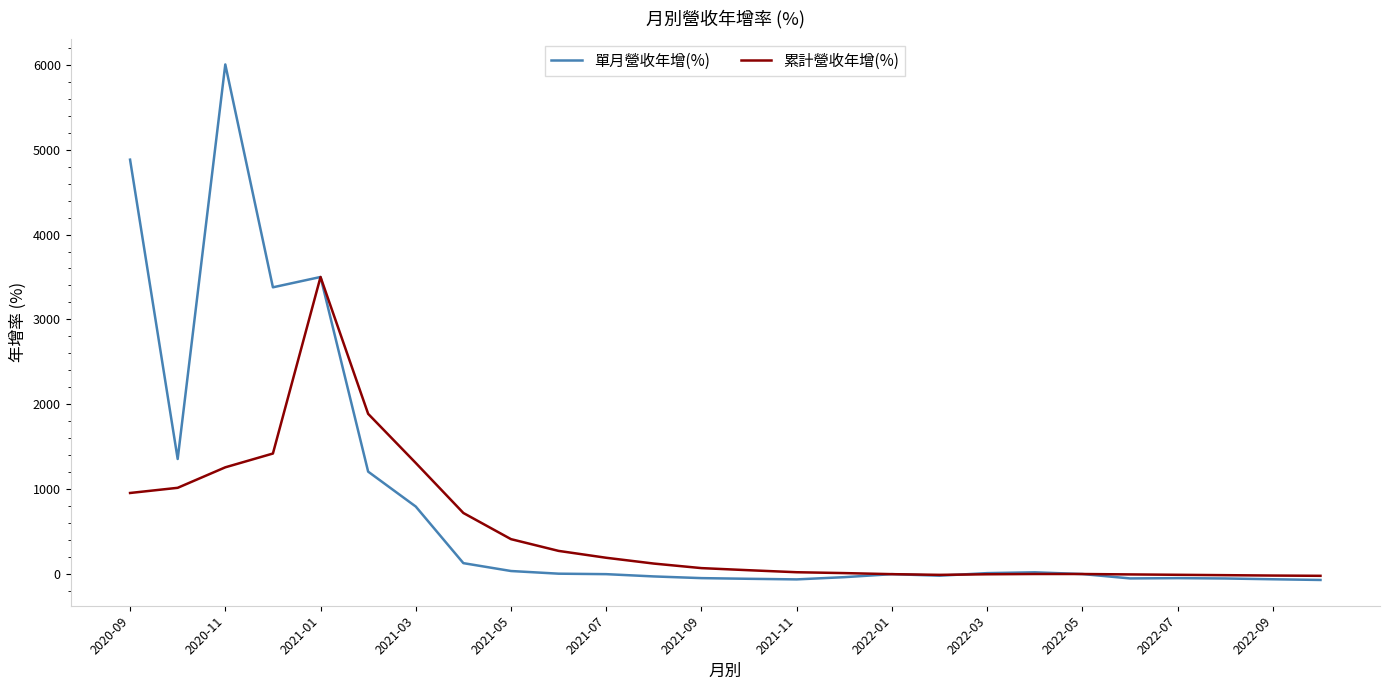

Which series has the largest total across all categories?

單月營收年增(%)